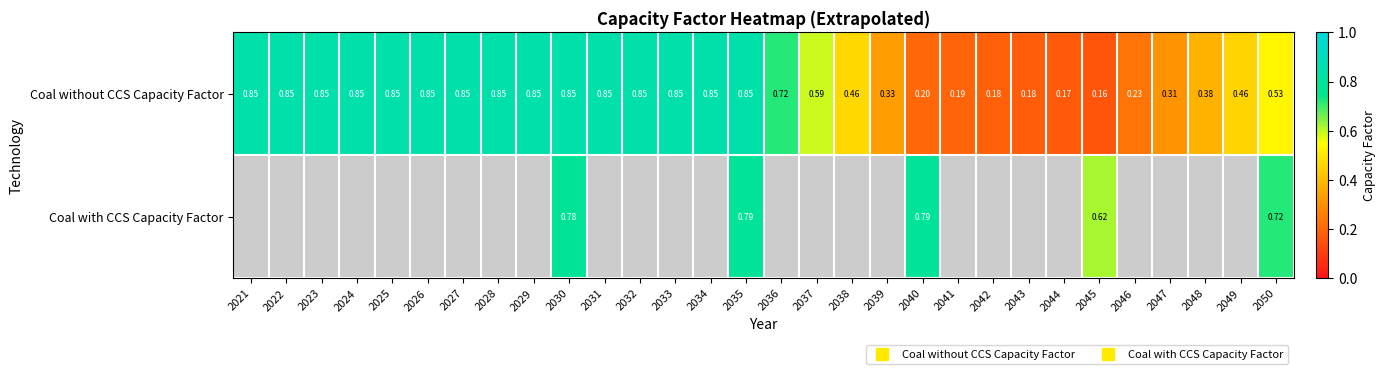

The Coal without CCS Capacity Factor series shows 0.2 at 2046. True or false?

False